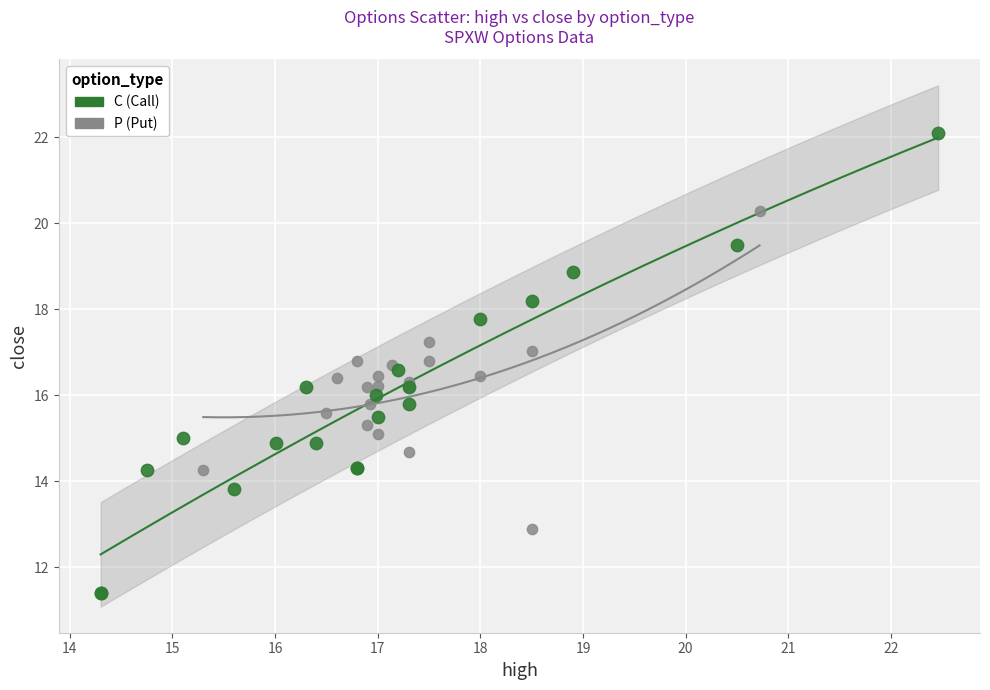

Which series reaches the minimum Y coordinate?

C (Call)